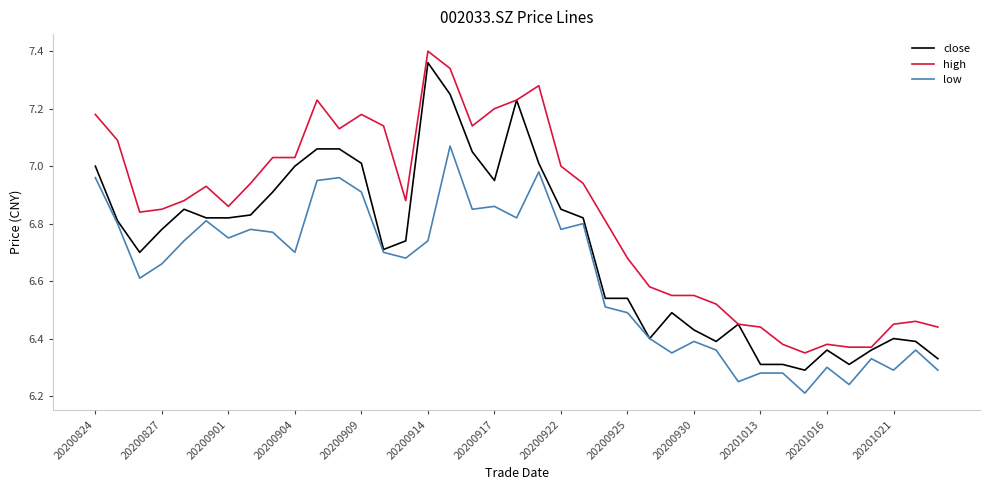

List the series in order of their peak value, highest first.

high, close, low